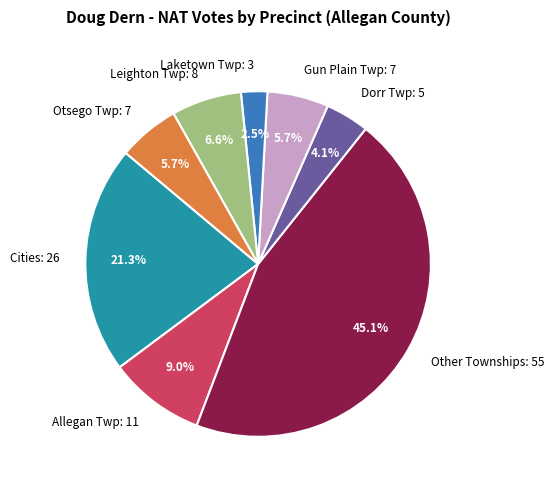

Is there any slice that represents more than half of the pie?

No